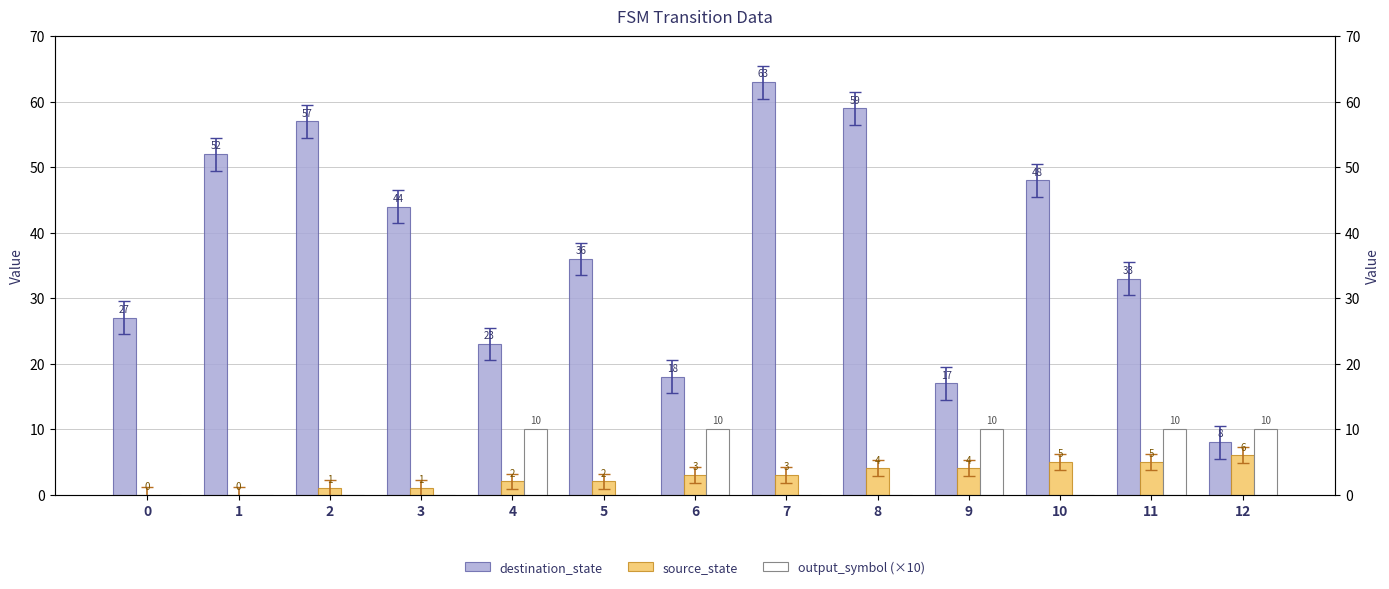

Which category has the highest value in the destination_state series?

7